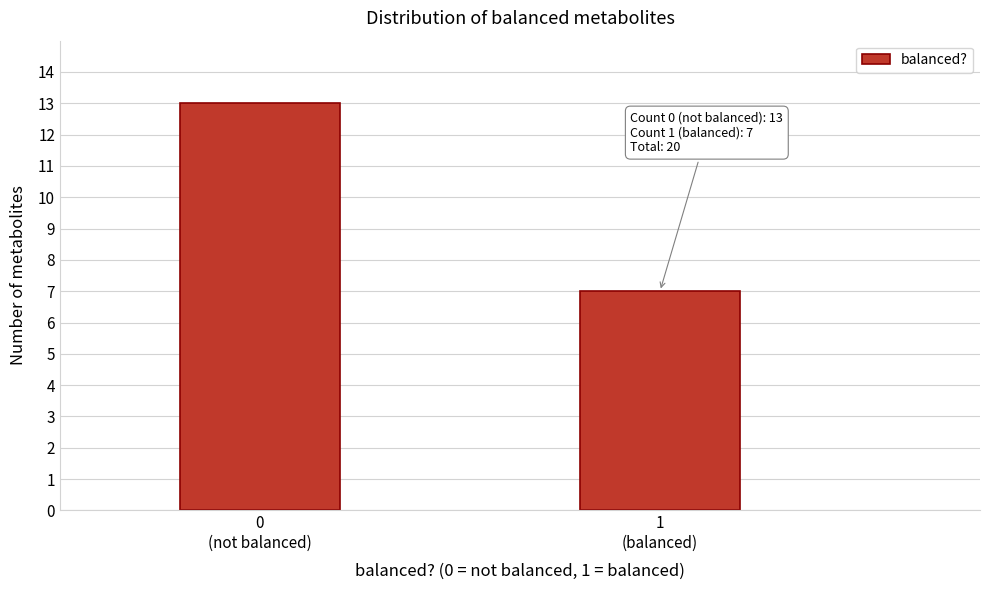

Reading left to right, transcribe all the data shown in this chart.

13	7